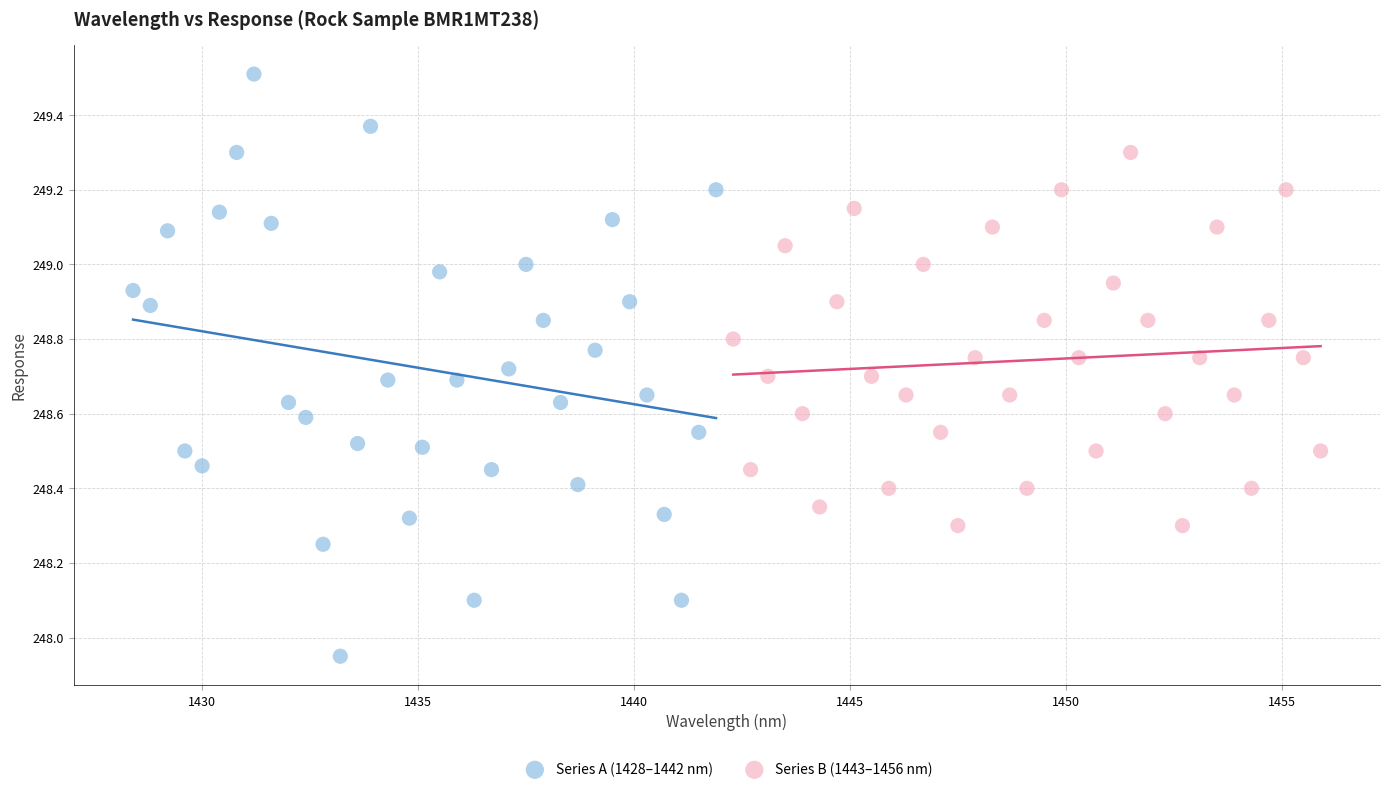

Which series has the largest Y range (max minus min)?

Series A (1428–1442 nm)